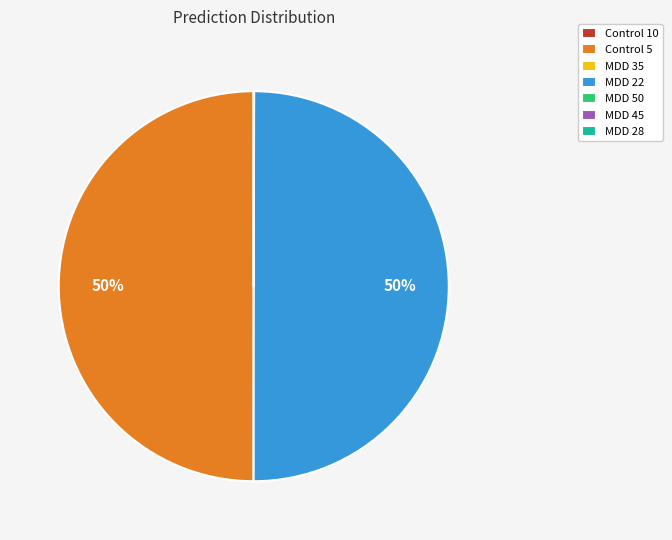

What percentage is the MDD 22 slice, to the nearest percent?

50%